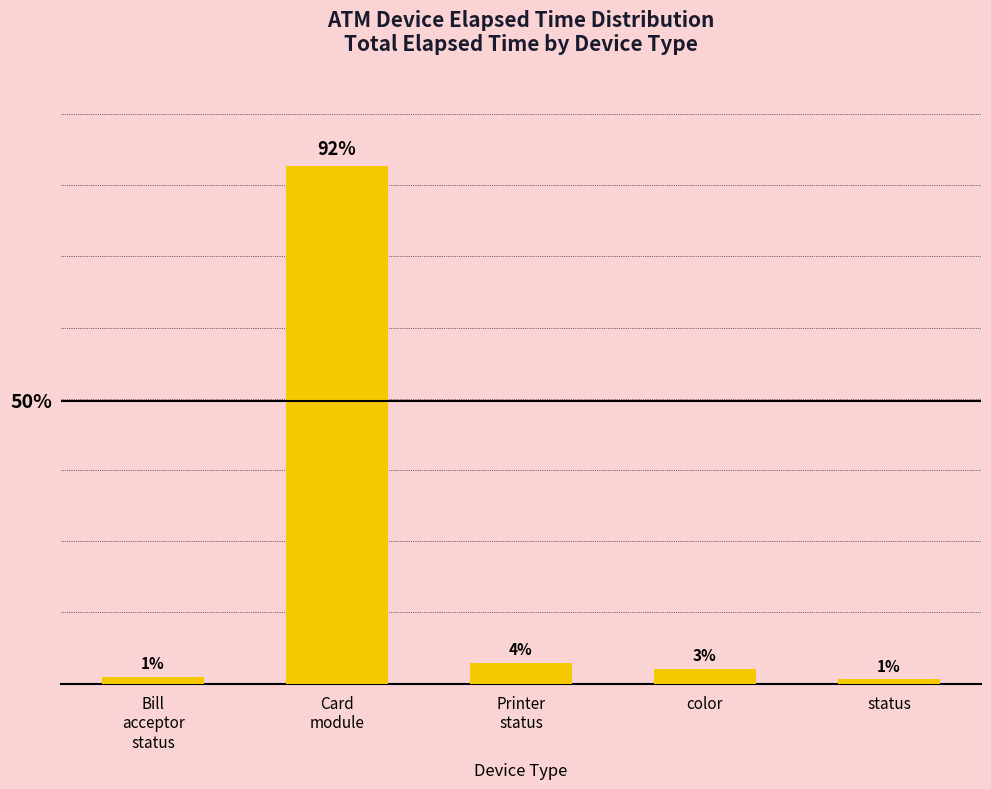

Are the bars horizontal?

No